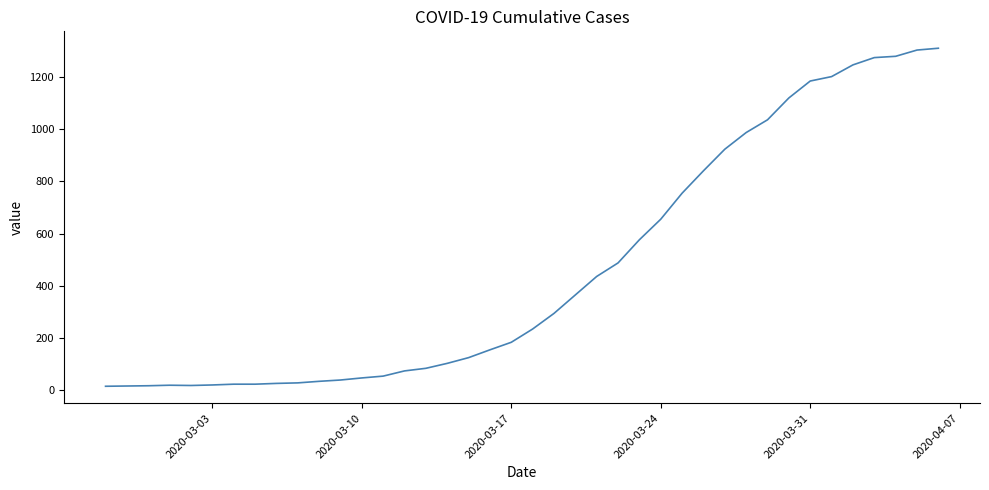

How many lines are shown in the chart?

1